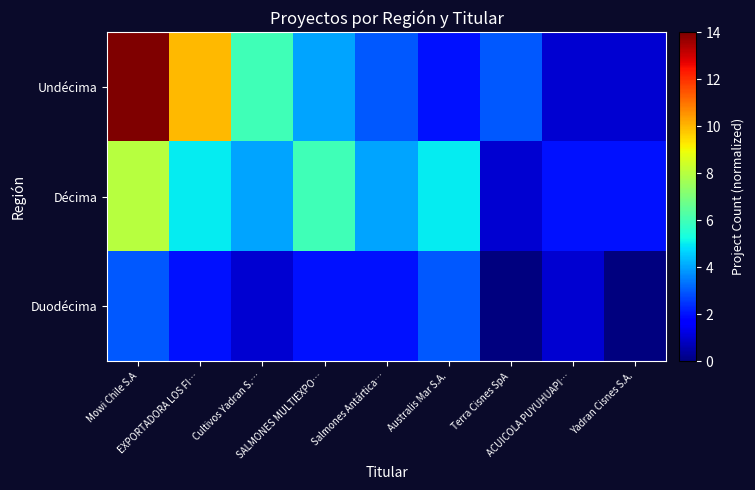

At which category does the chart reach its minimum across all series?

Terra Cisnes SpA